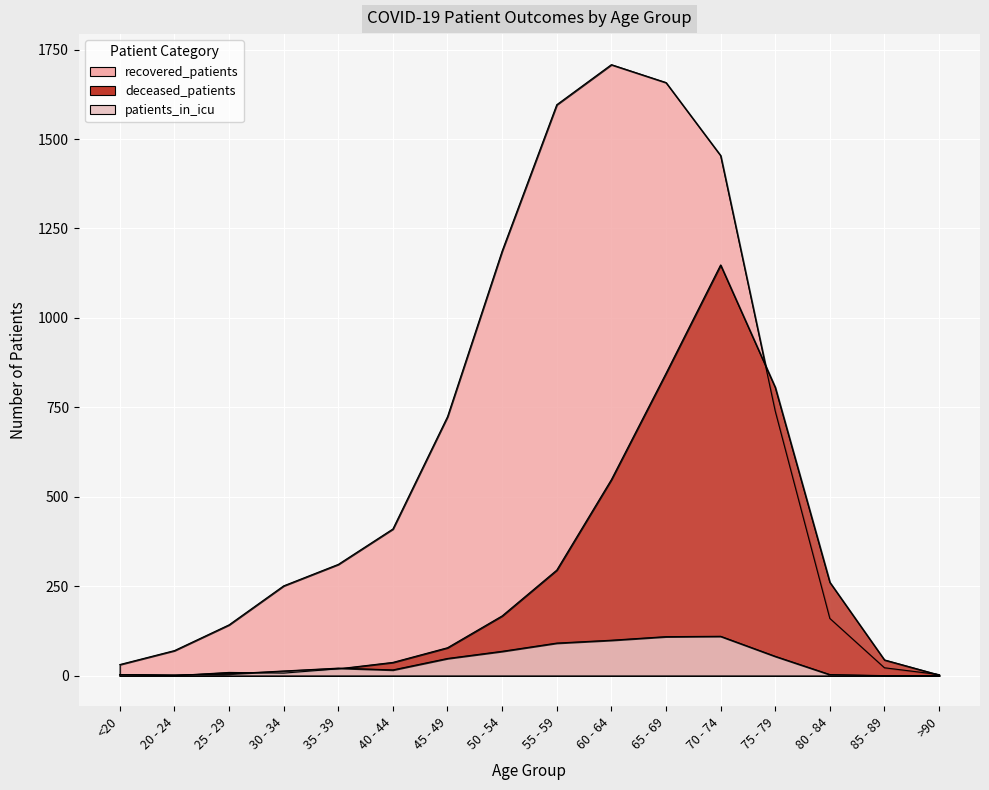

In deceased_patients, how many points are higher than both neighbors (excluding endpoints)?

2